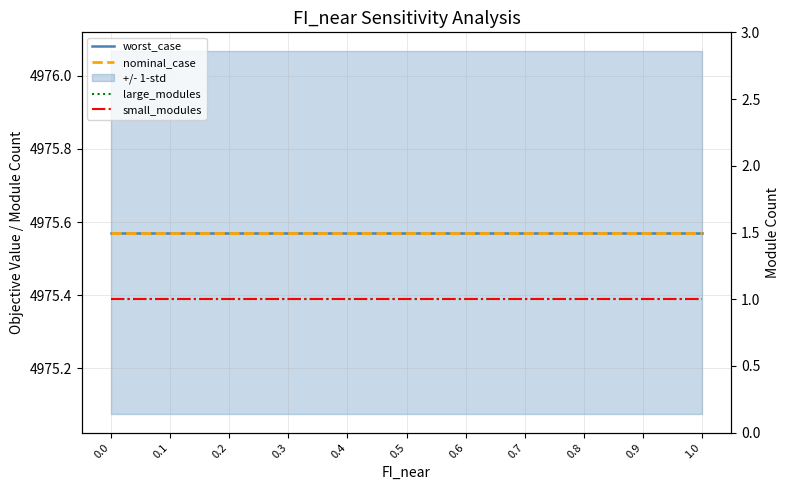

The worst_case series shows 7032.1 at 0.2. True or false?

False